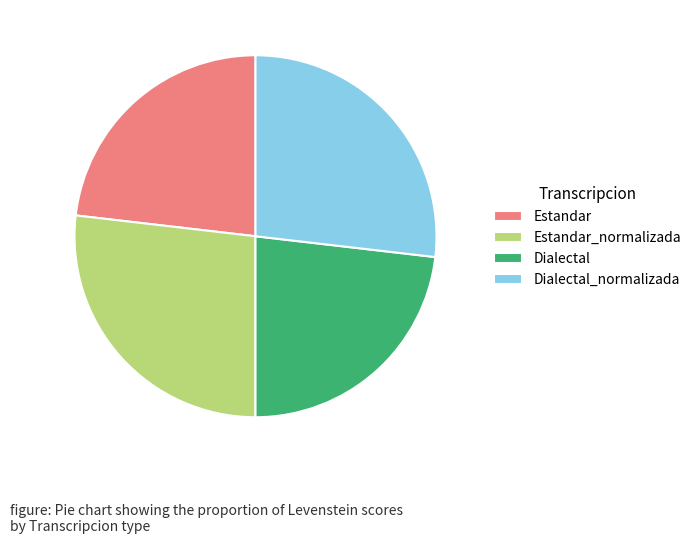

How many segments does this pie chart have?

4